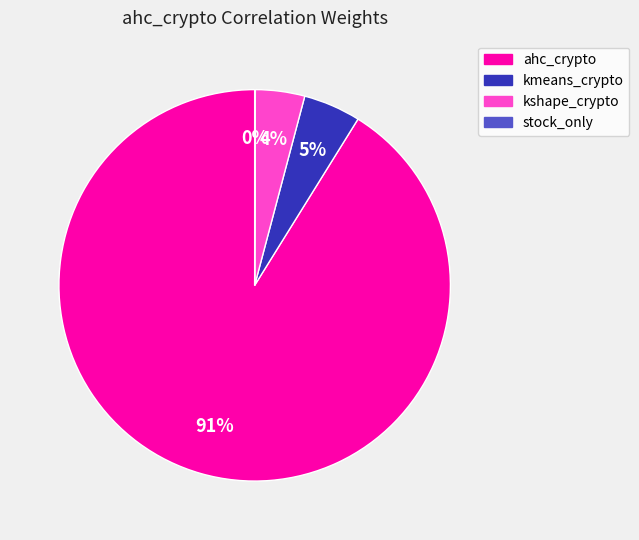

To the nearest percent, what is the difference between the kmeans_crypto and kshape_crypto slice percentages?

1%